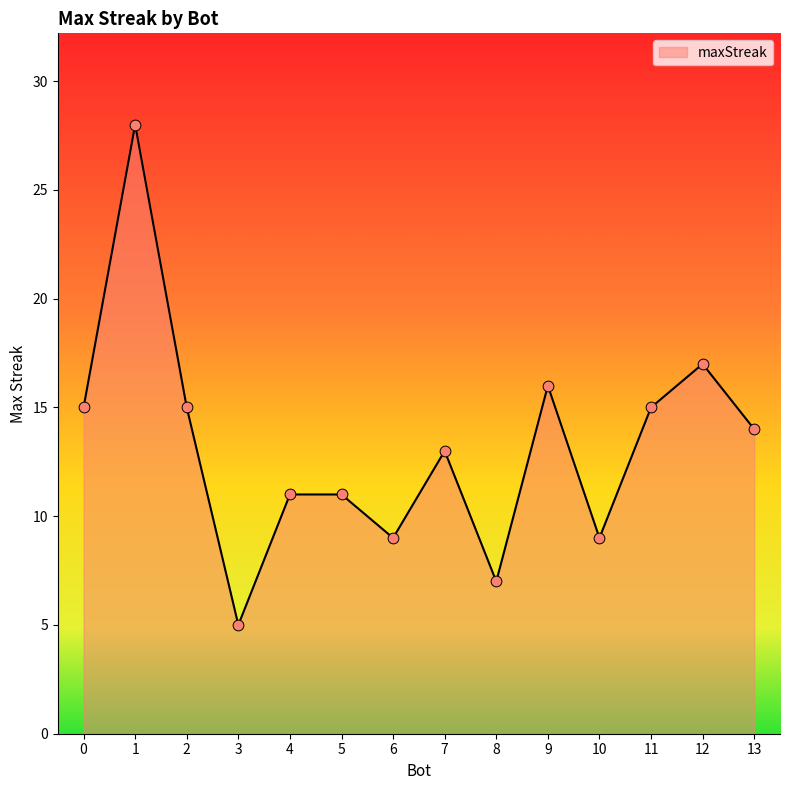

Between 8 and 4, which is larger?

4